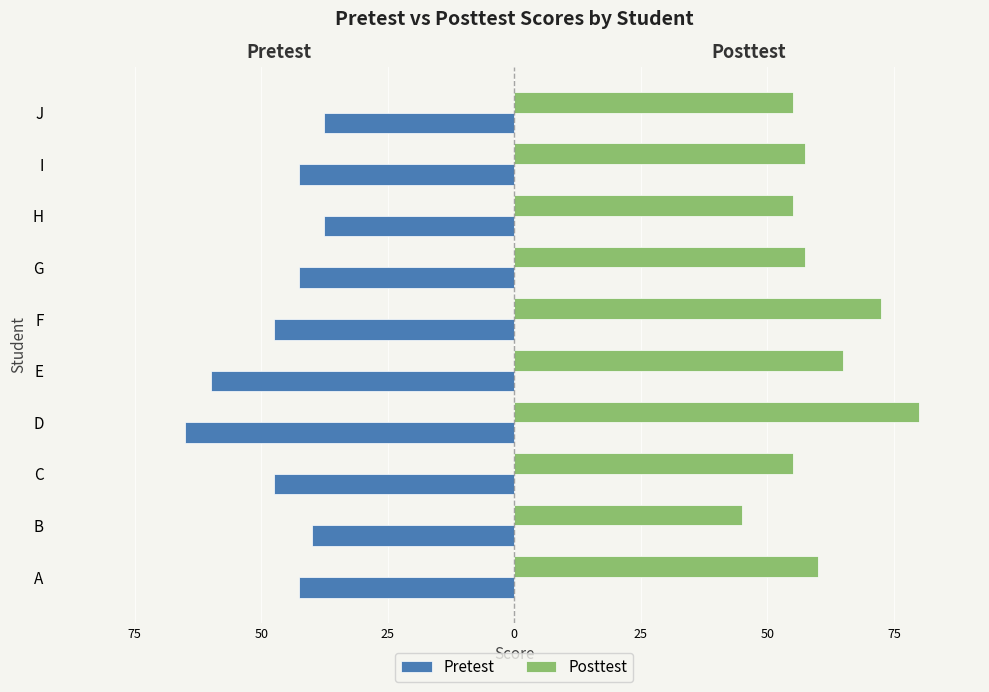

What are all the series names shown in the legend?

Pretest, Posttest